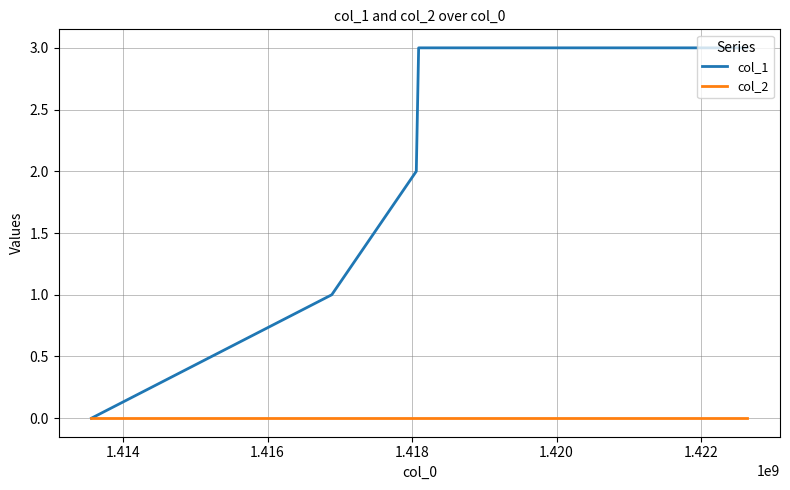

List the series in order of their peak value, lowest first.

col_2, col_1